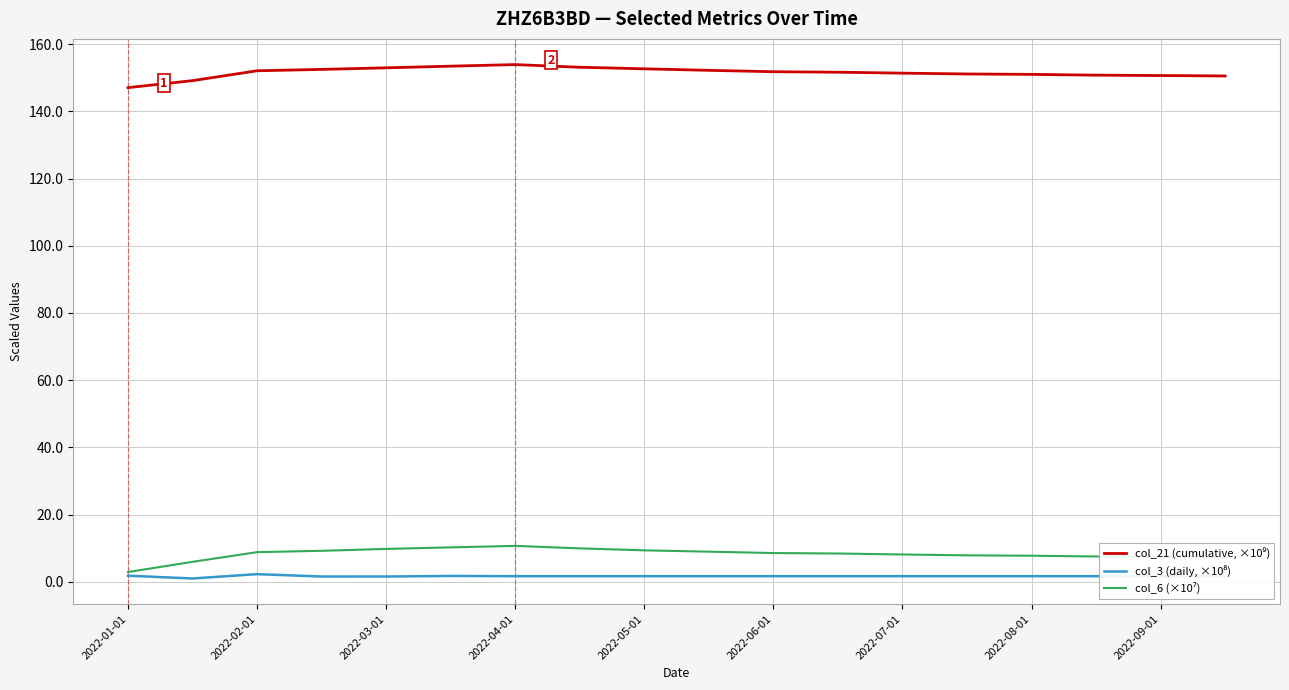

What is the greatest value displayed?

154.0